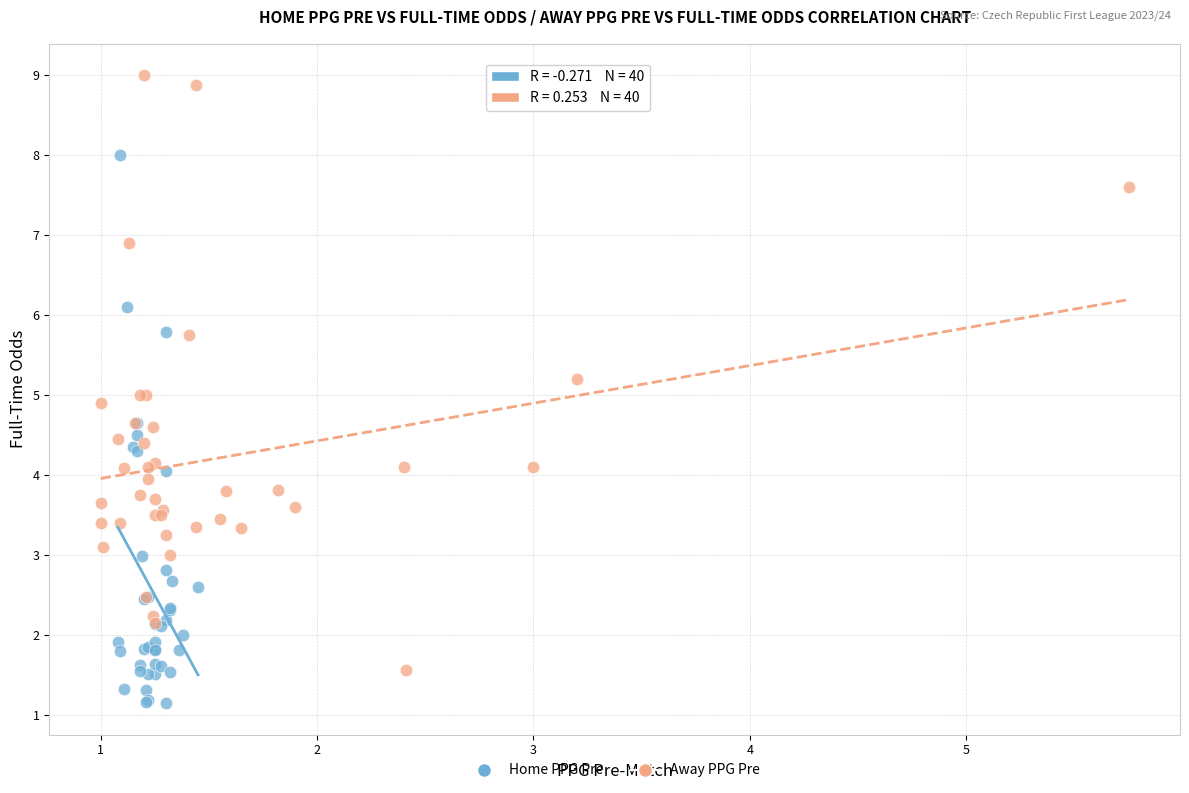

Which series contains the lowest Y value?

Home PPG Pre